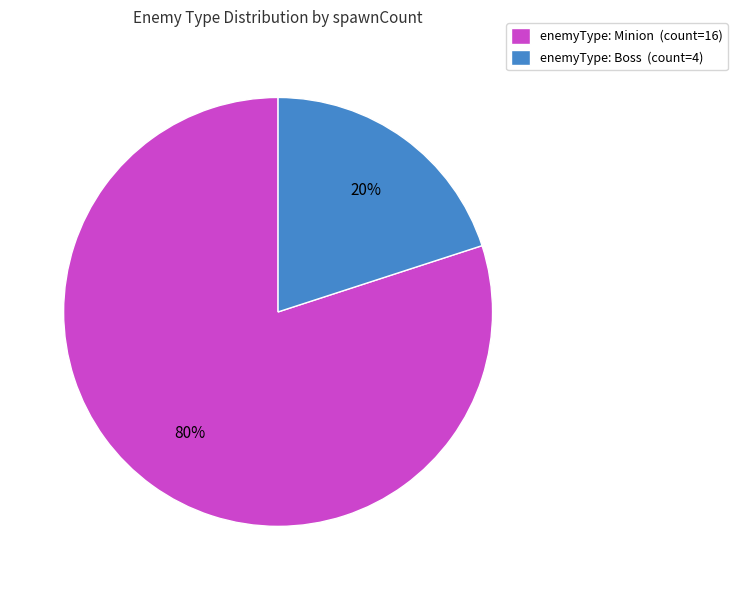

Which has a higher value, enemyType: Boss (count=4) or enemyType: Minion (count=16)?

enemyType: Minion (count=16)